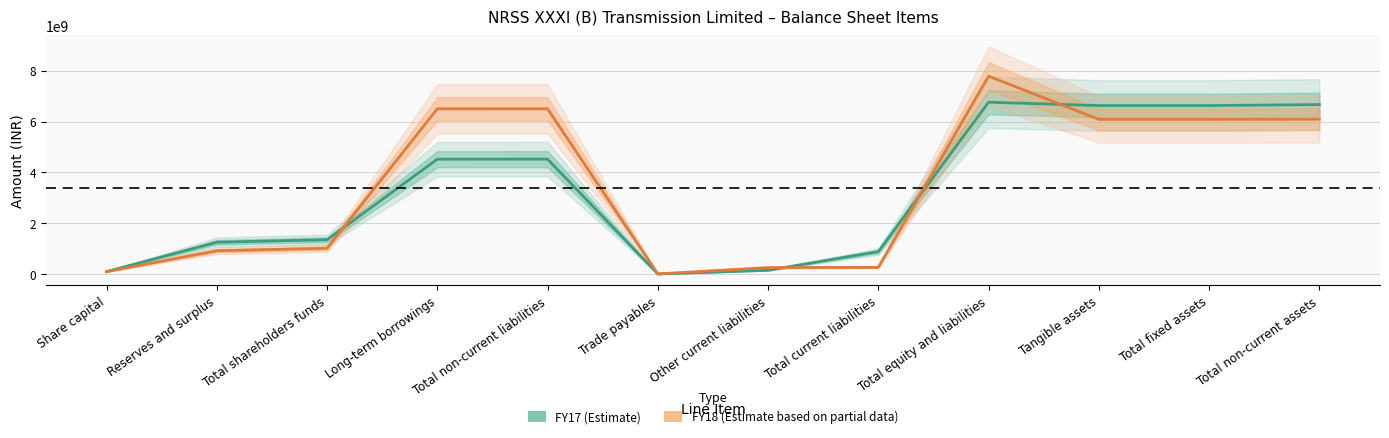

Rank the series by their average value, from highest to lowest.

FY18 (Estimate based on partial data), FY17 (Estimate)